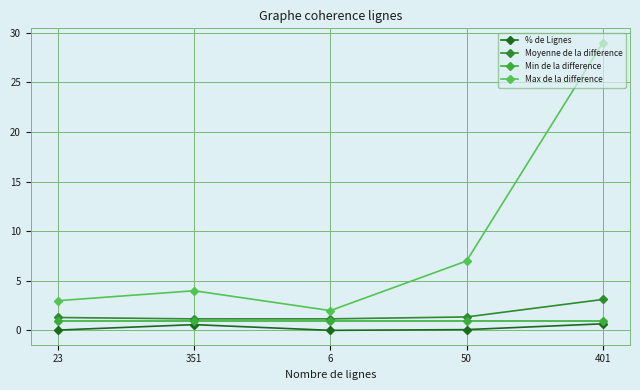

What position from the left is 50?

4